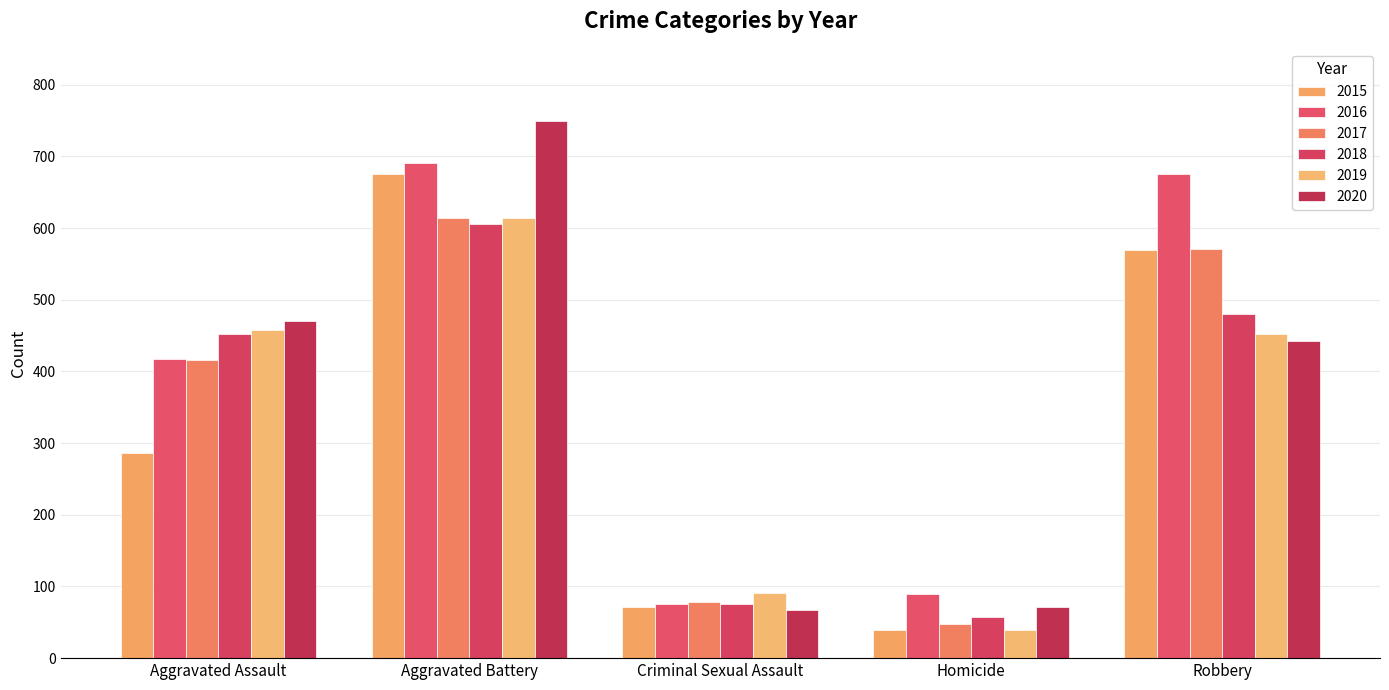

What is the total value across all series at Homicide?

344